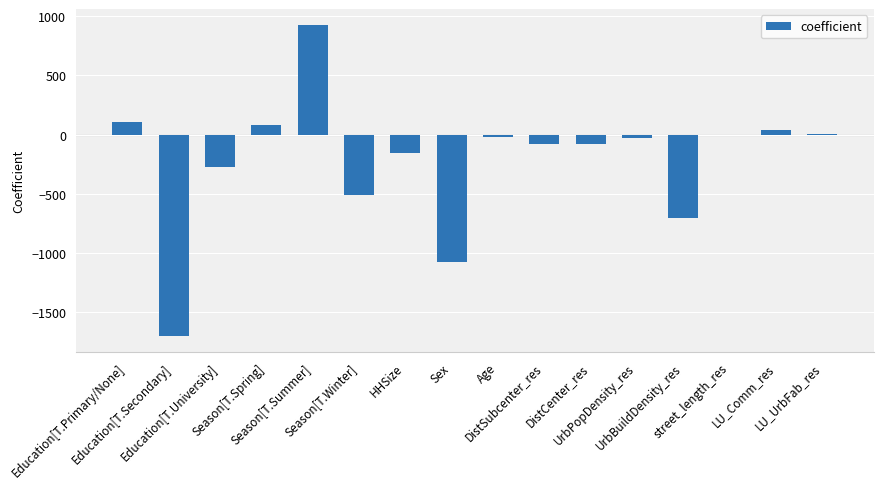

What is the sum of all values?

-3470.2